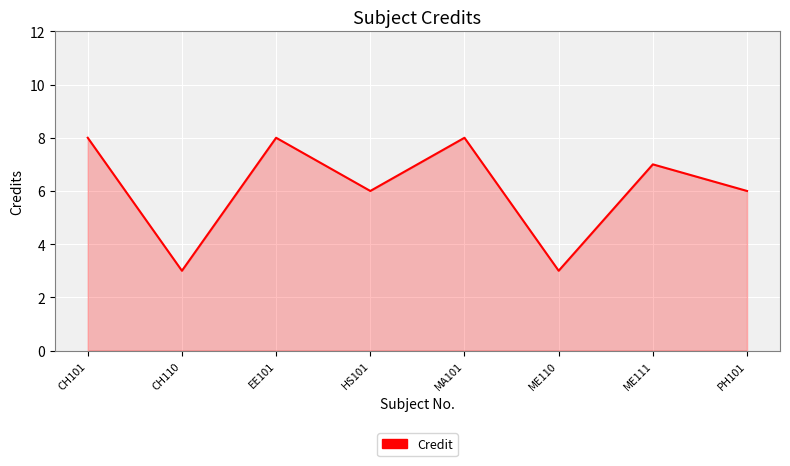

What position from the right is ME110?

3